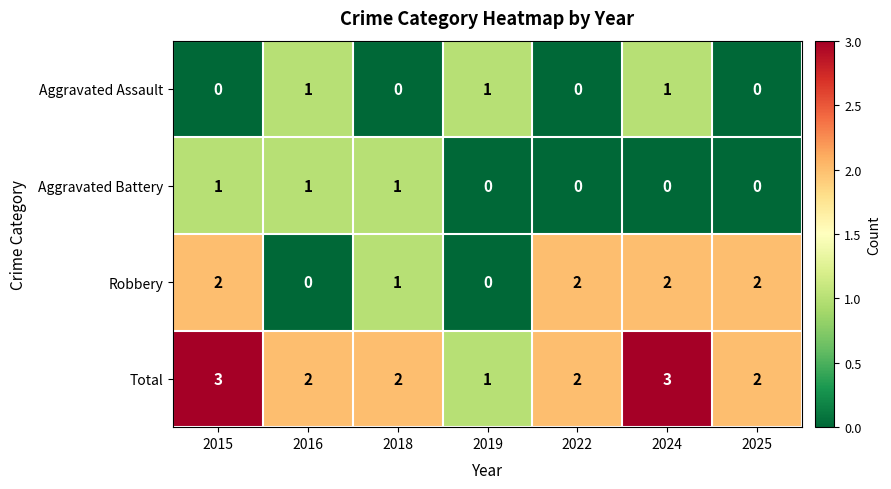

What is the total value across all series at 2024?

6